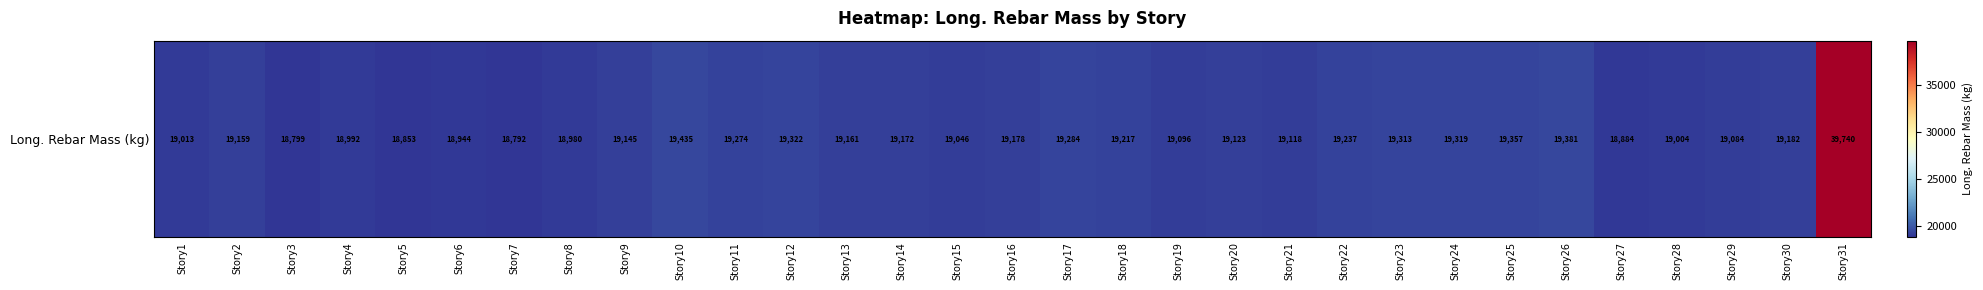

Where is the data nearest to the value 29266?

Story10